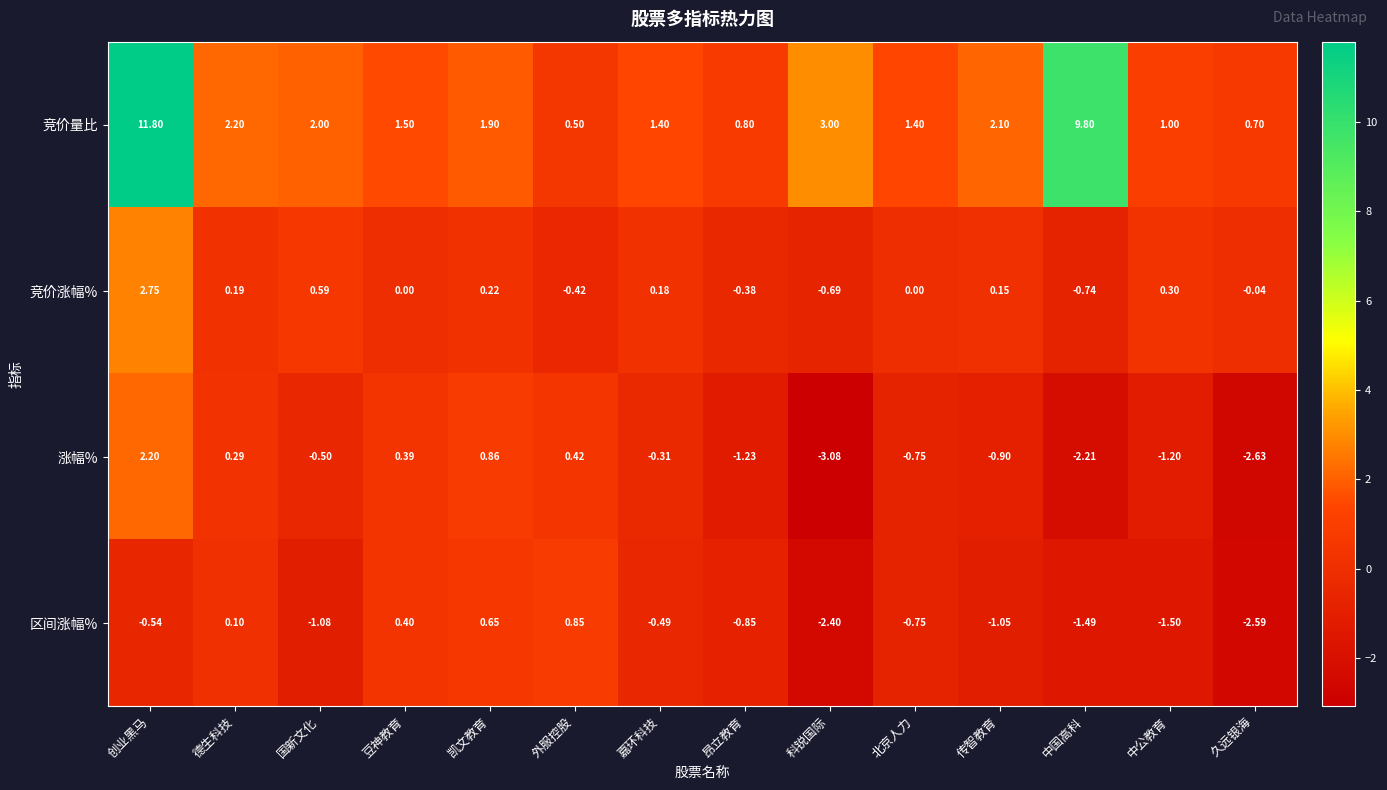

Which series changed the most between 豆神教育 and 中国高科?

竞价量比